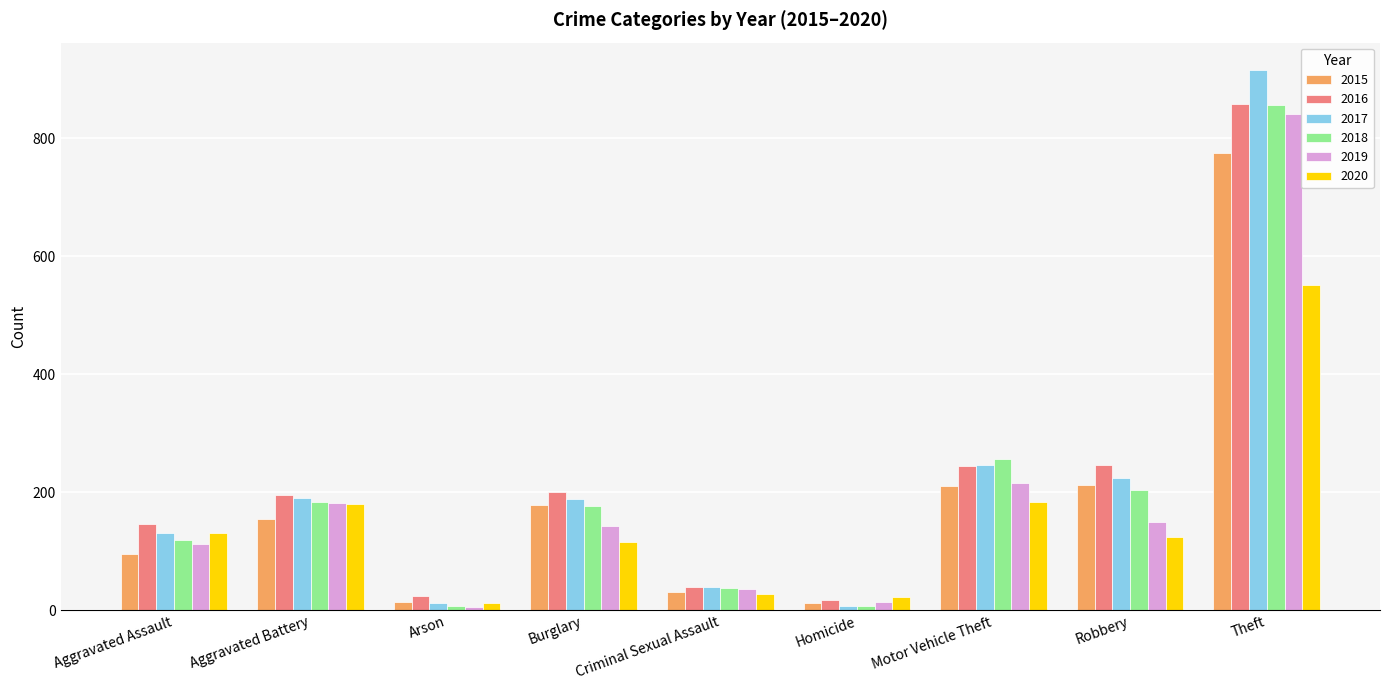

What is the difference between the 2017 values at Aggravated Assault and Motor Vehicle Theft?

116